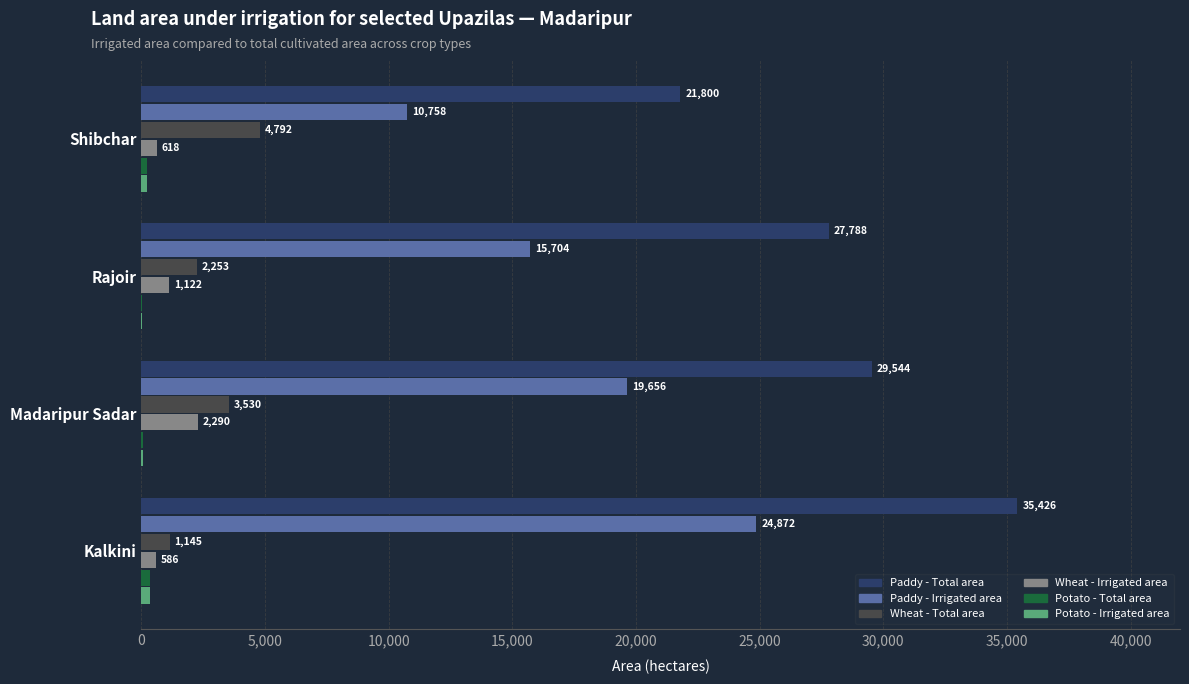

The value of Paddy - Irrigated area at Kalkini is 8578. True or false?

False